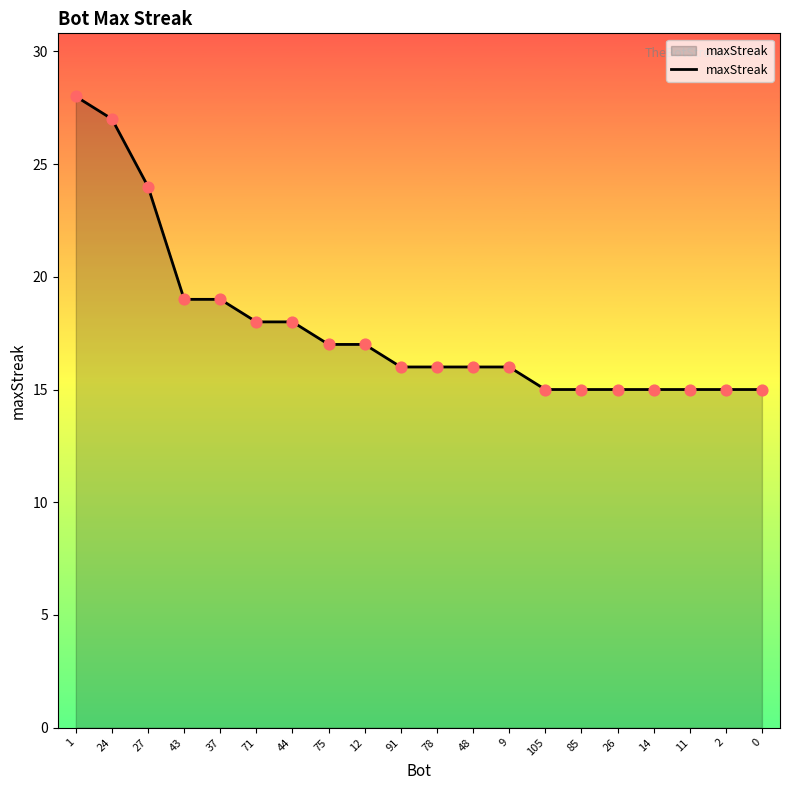

Approximately how many times larger is the value at 11 compared to 37?

0.8